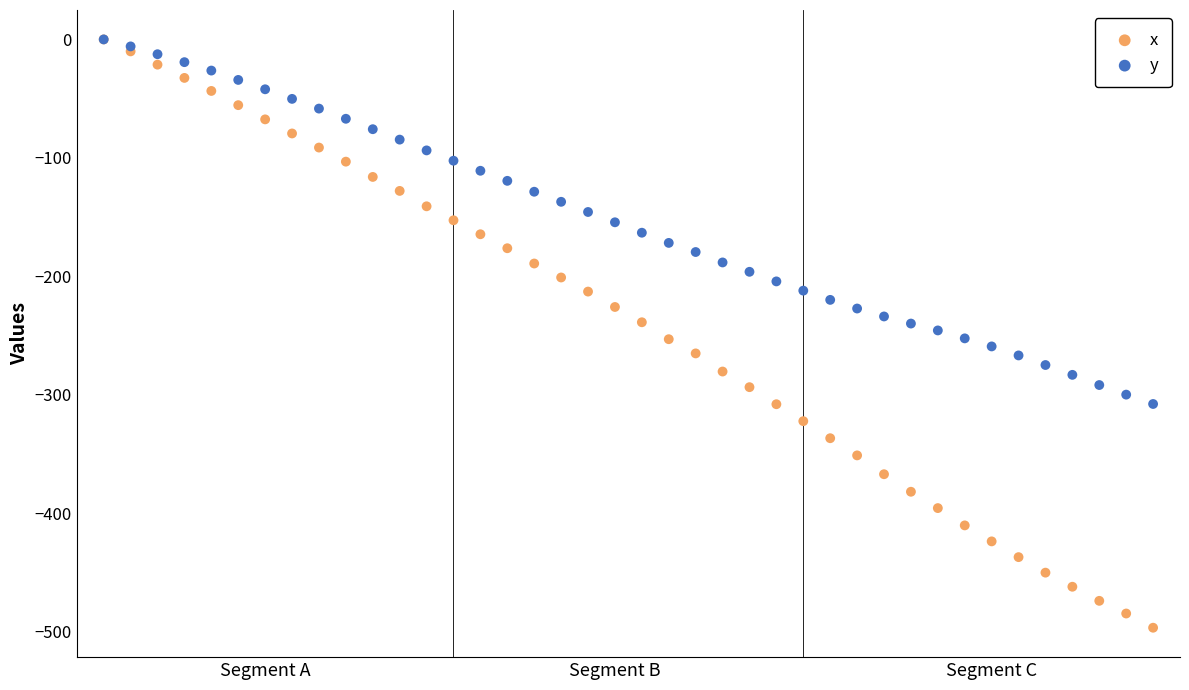

Which series has the widest spread of Y values?

x